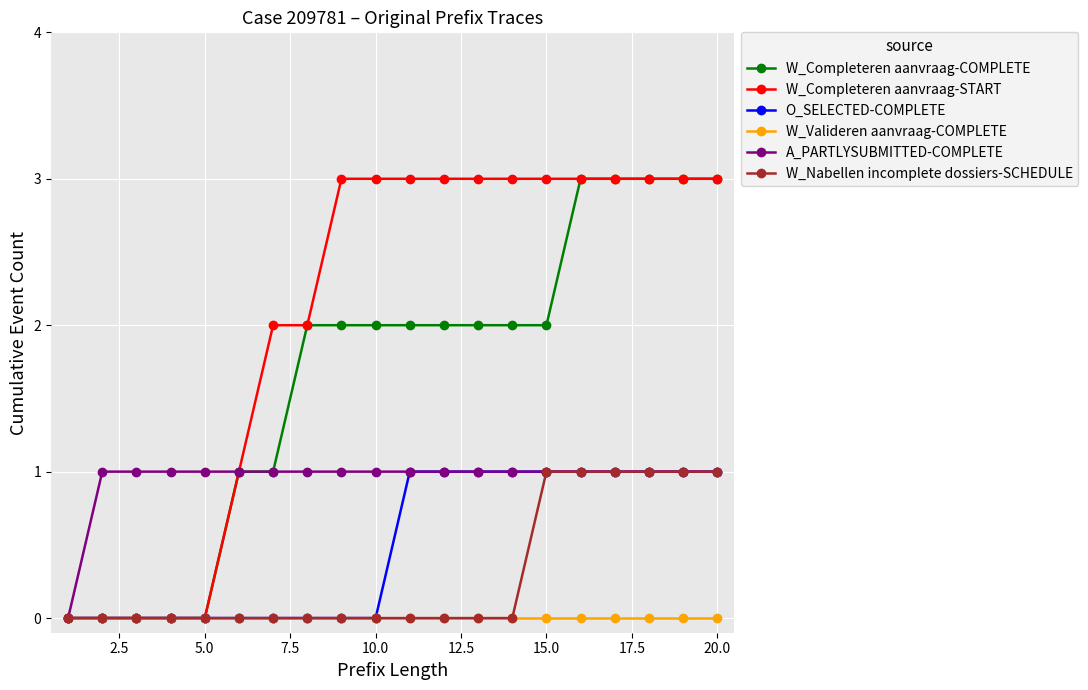

What is the maximum value shown in the chart?

3